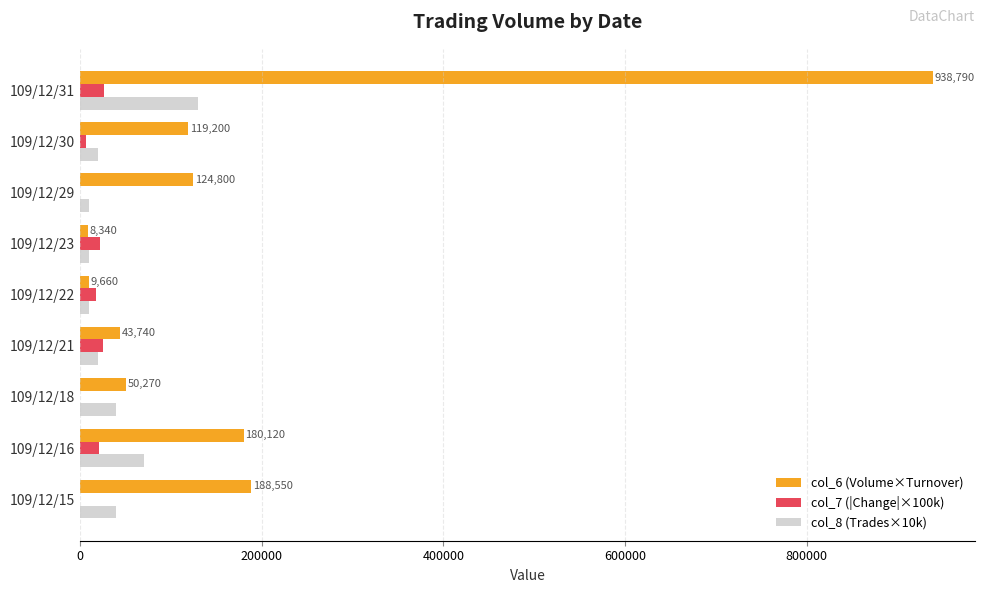

Which series has the largest total across all categories?

col_6 (Volume×Turnover)